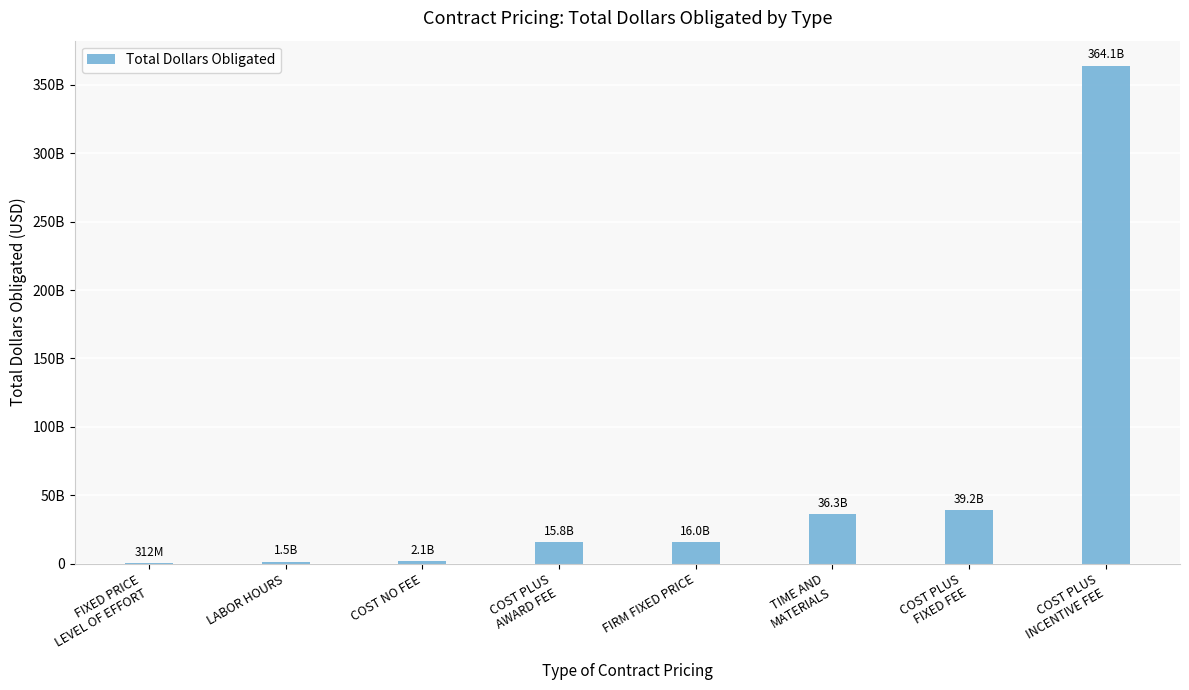

What is the change in value from LABOR HOURS to FIRM FIXED PRICE?

+14456491998.1